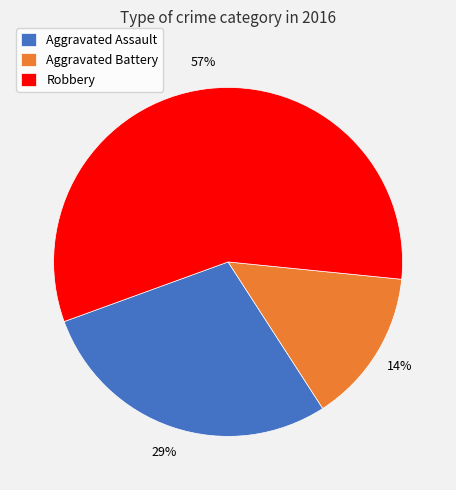

Approximately how many times larger is the value at Robbery compared to Aggravated Assault?

2.0